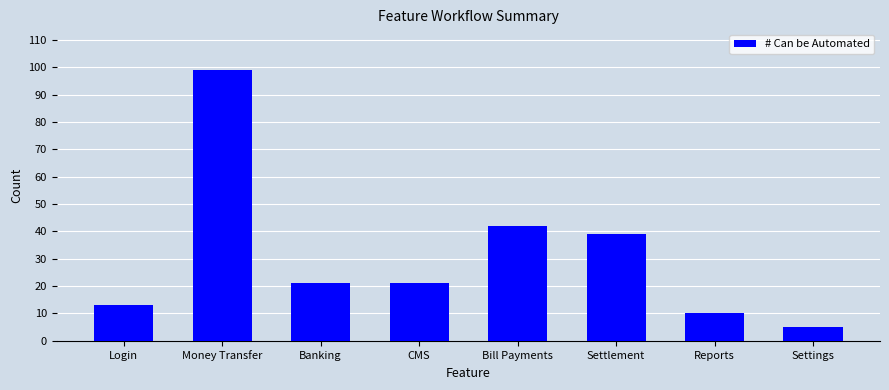

What is the smallest value displayed?

5